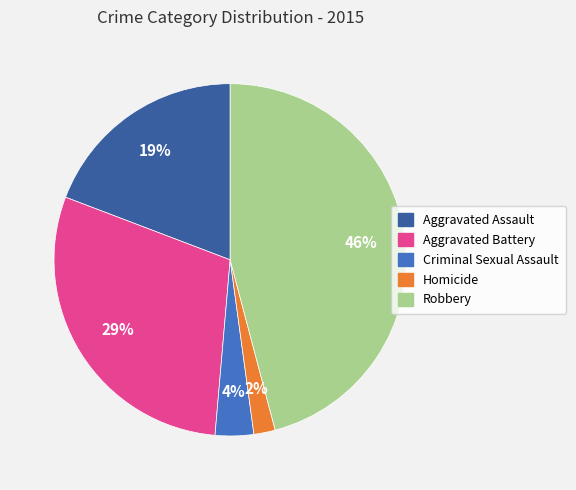

Does Aggravated Battery account for over 50% of the chart?

No